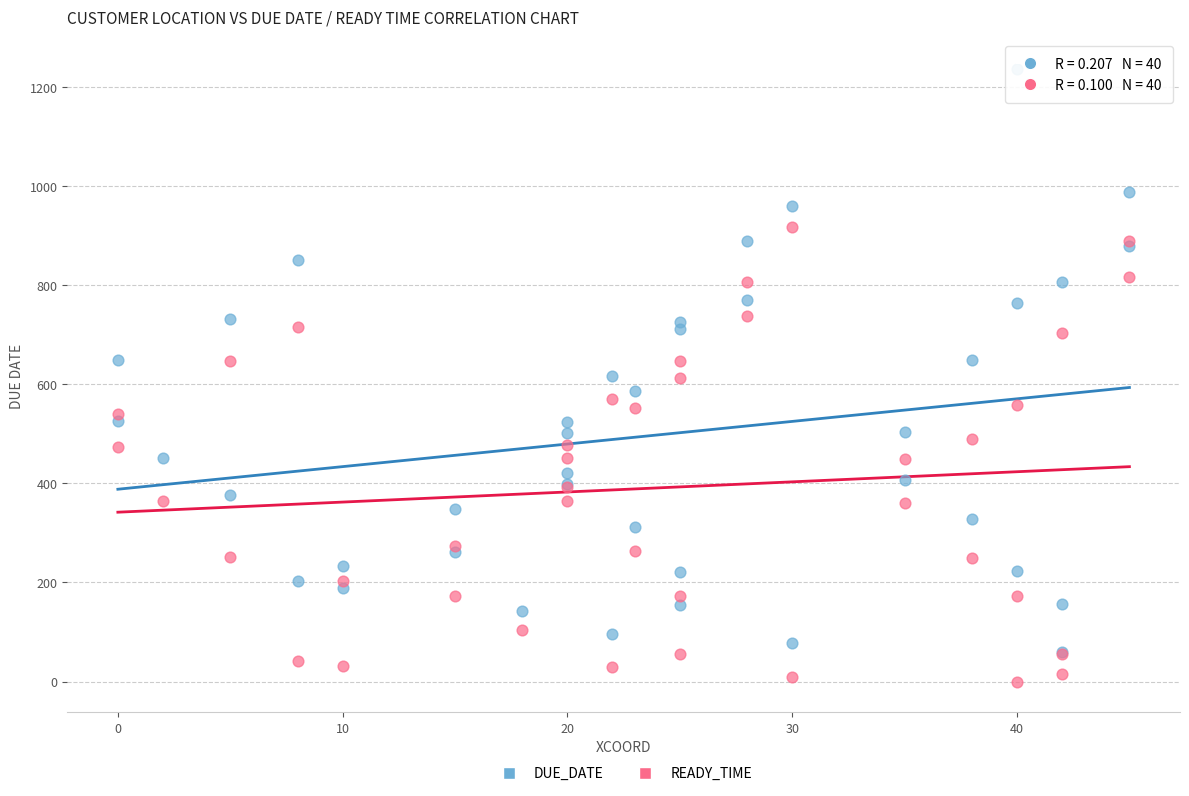

Which series has the widest spread of Y values?

DUE_DATE